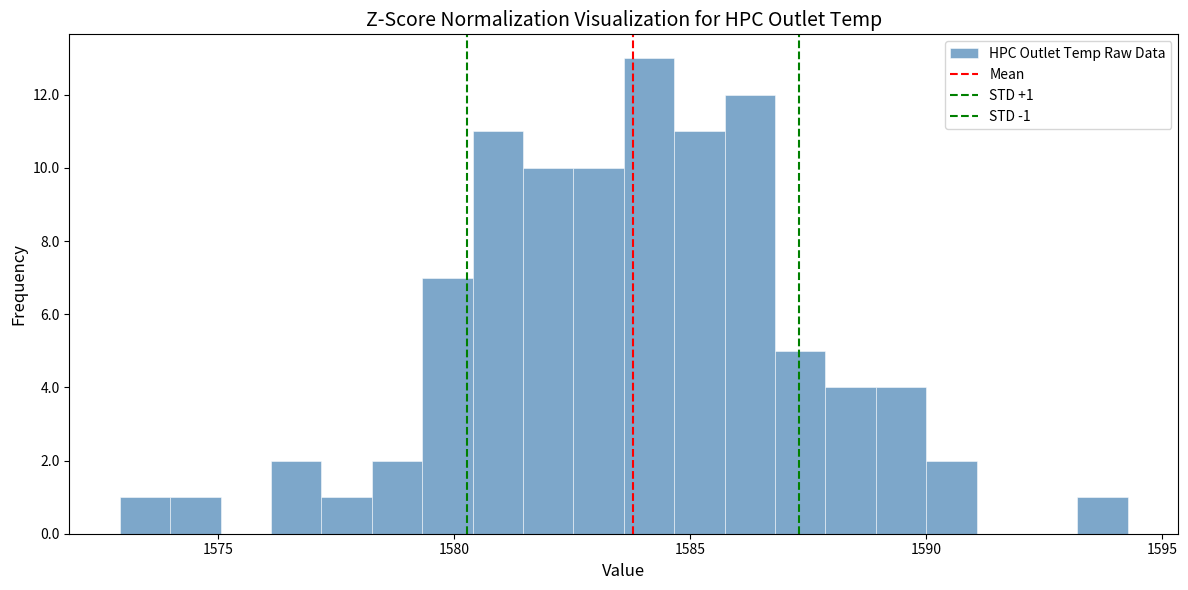

Around what value on the x-axis is the tallest bar? Give the approximate position of its centre, as read against the axis.

1584.0